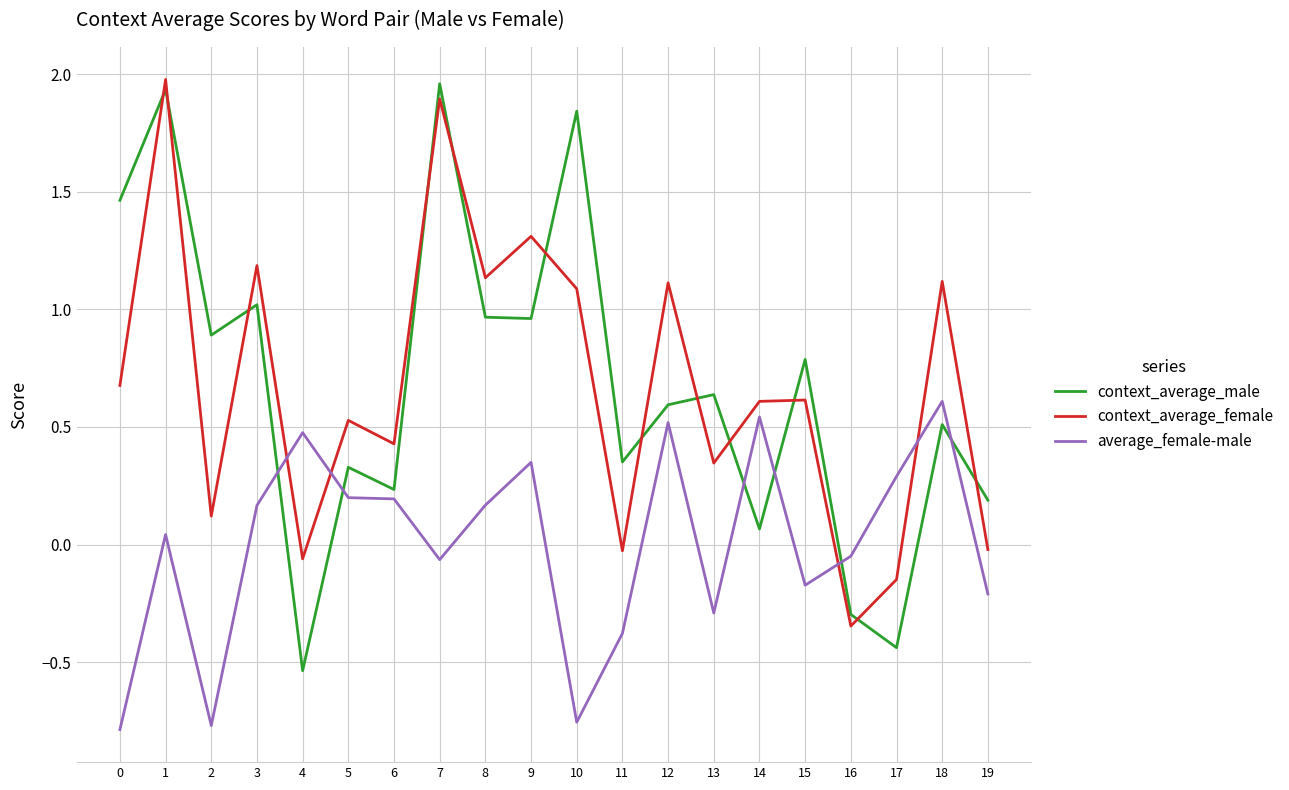

The value of context_average_male at 5 is 0.3. True or false?

True